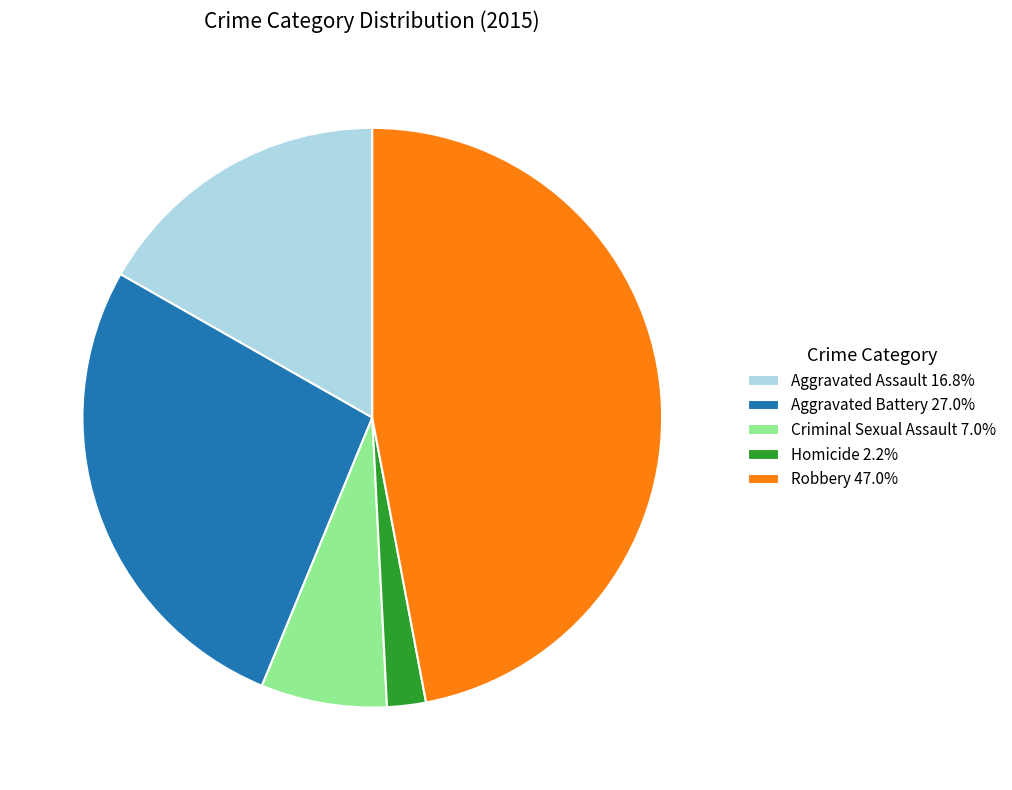

Which category has the biggest portion of the pie?

Robbery